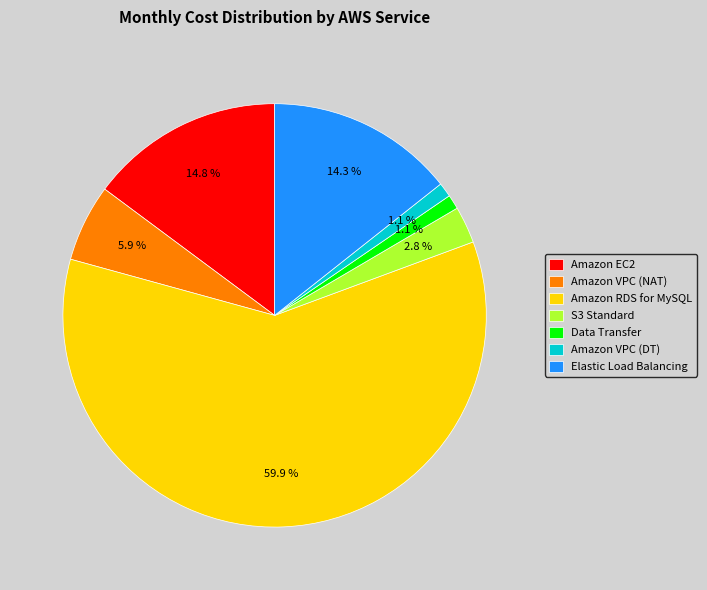

How many segments does this pie chart have?

7